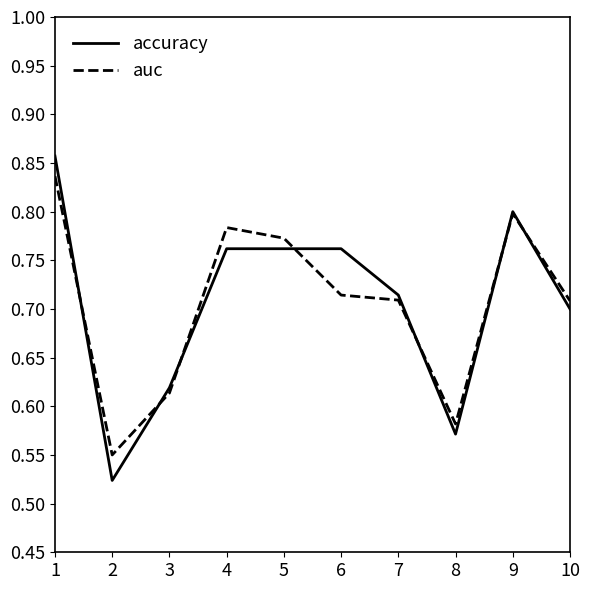

Which series has the widest spread of values?

accuracy